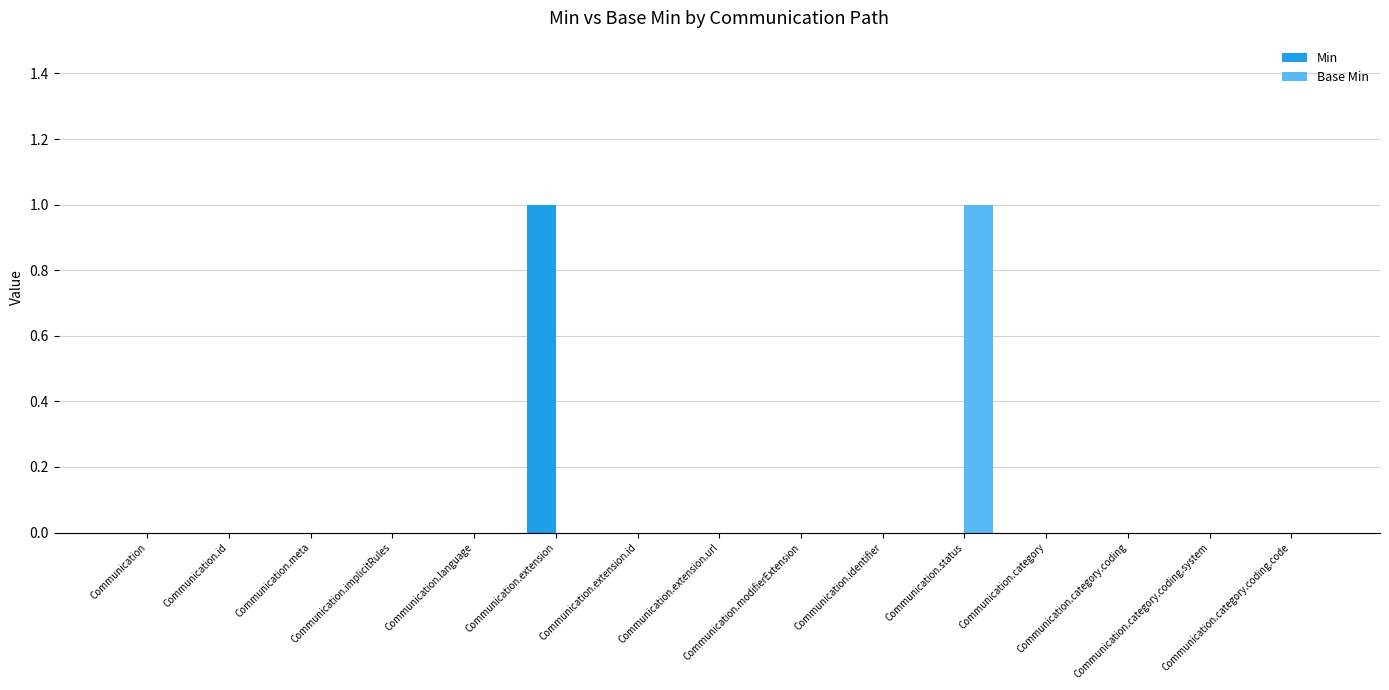

Which series changed the most between Communication.category and Communication.category.coding.system?

Min